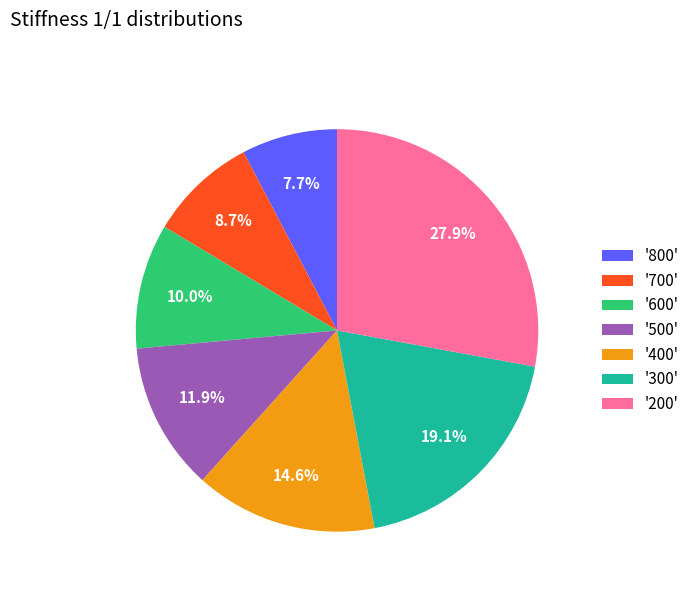

Is there a majority slice in this chart?

No